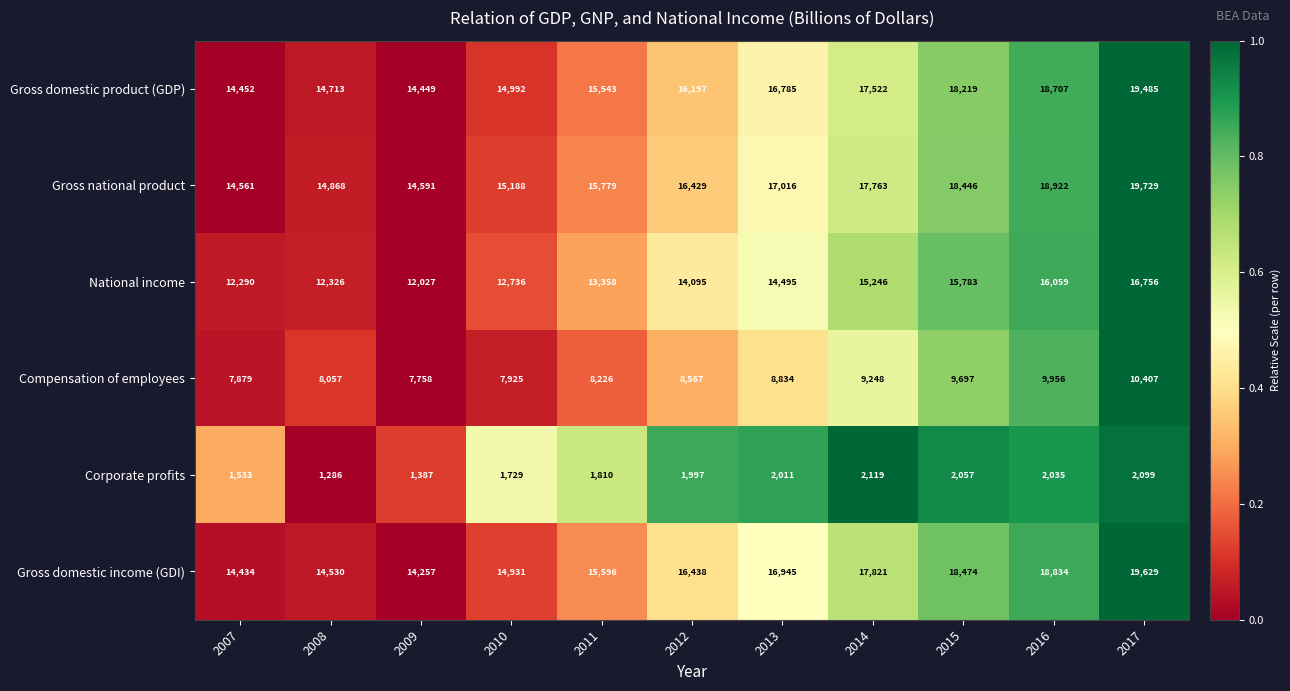

Which series has the largest range (max minus min)?

Gross domestic income (GDI)